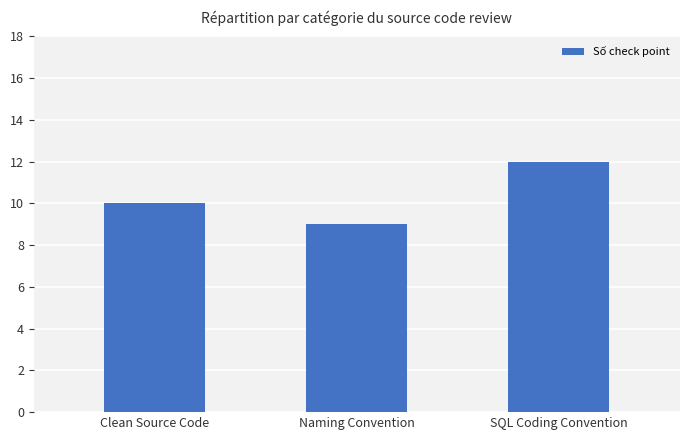

Between SQL Coding Convention and Clean Source Code, which is larger?

SQL Coding Convention